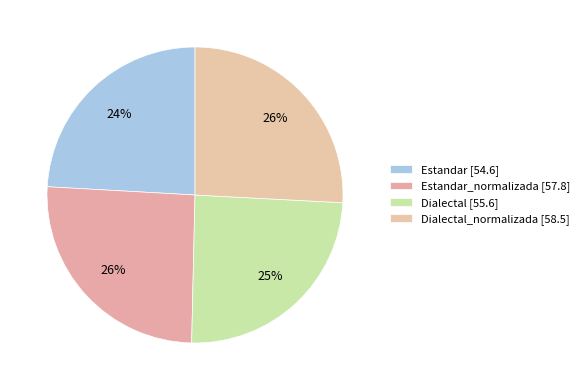

To the nearest percent, what is the average slice percentage?

25%